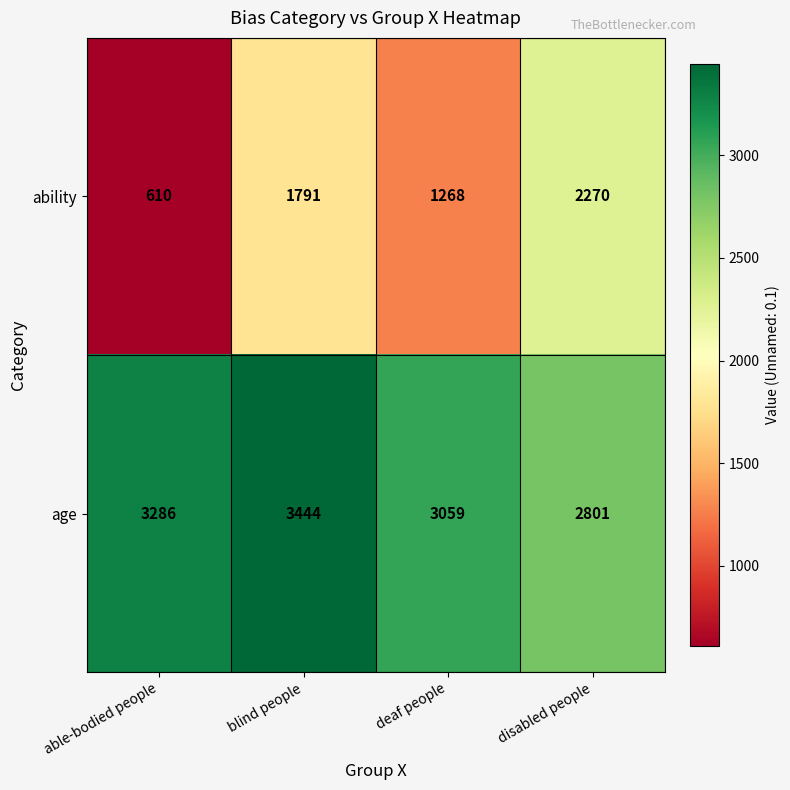

What is the difference between the second highest and second lowest values in the age series?

227